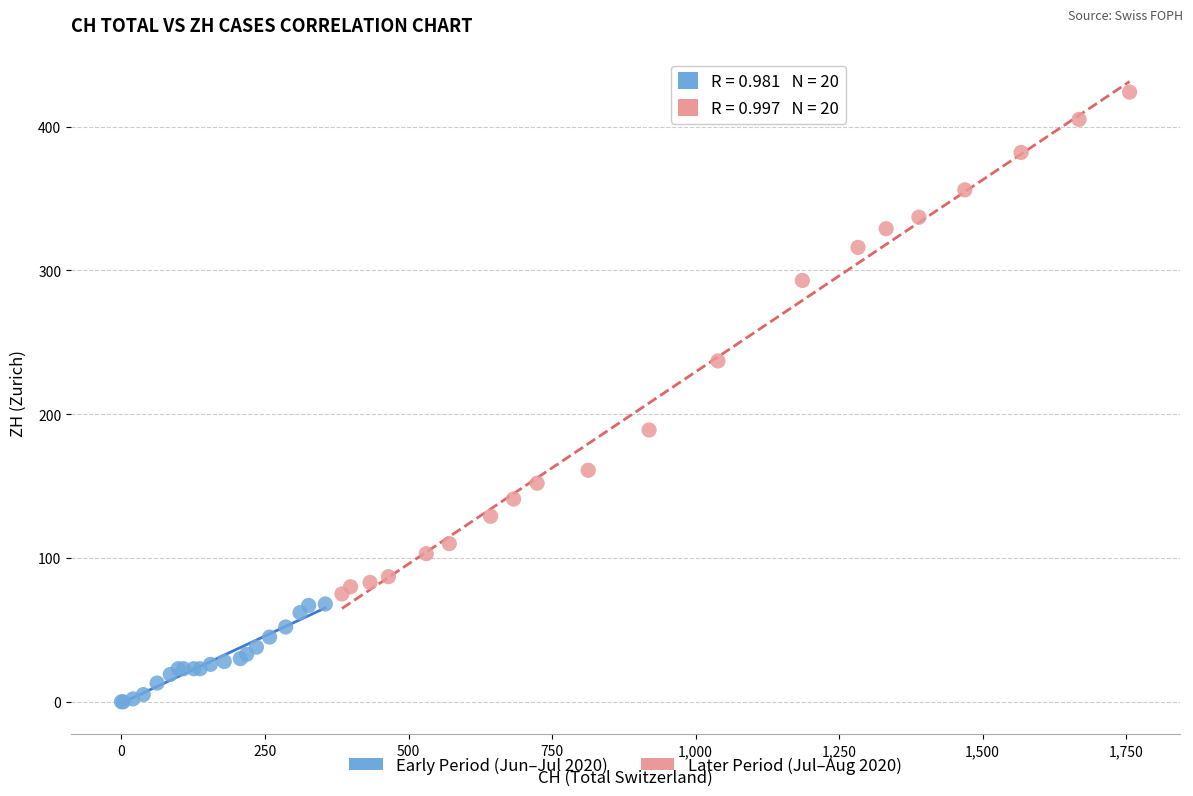

Which series reaches the minimum Y coordinate?

Early Period (Jun–Jul 2020)